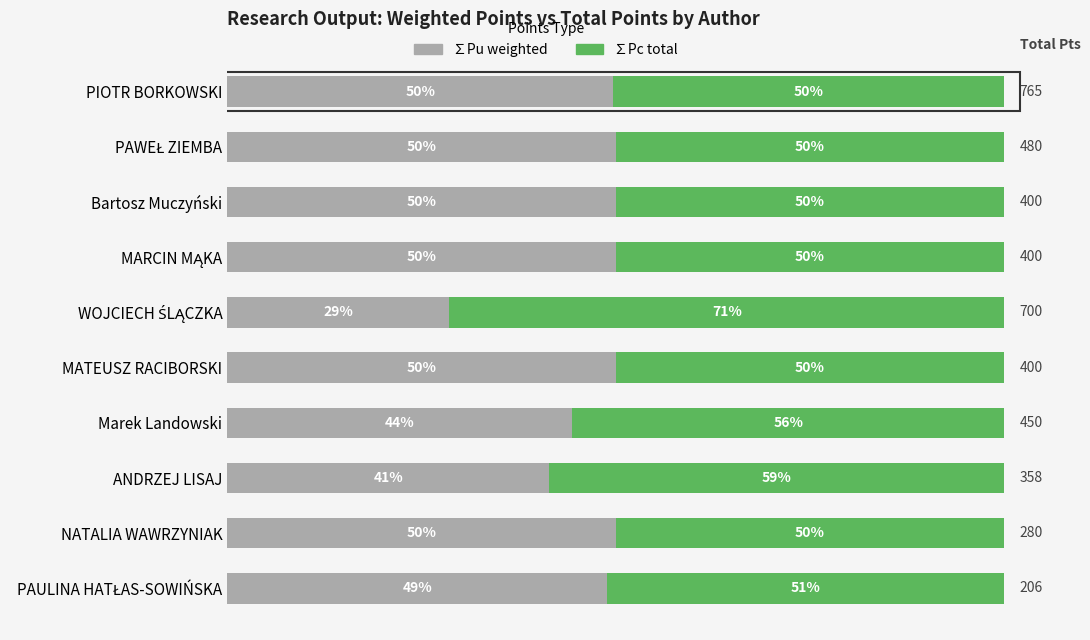

How many categories are shown in the chart?

10